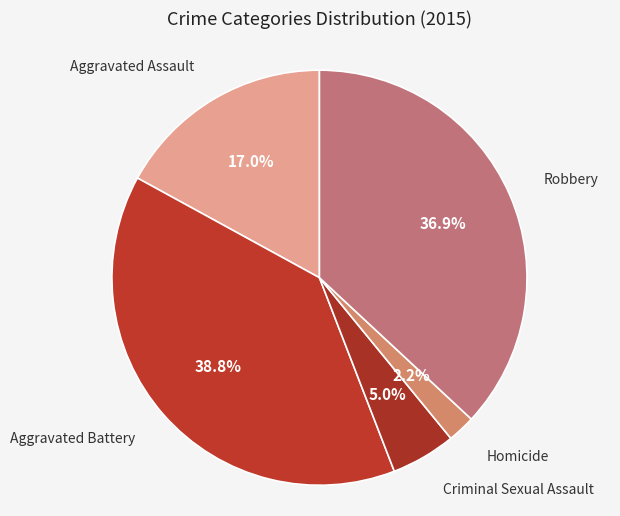

The Aggravated Assault slice represents 6% of the pie. True or false?

False